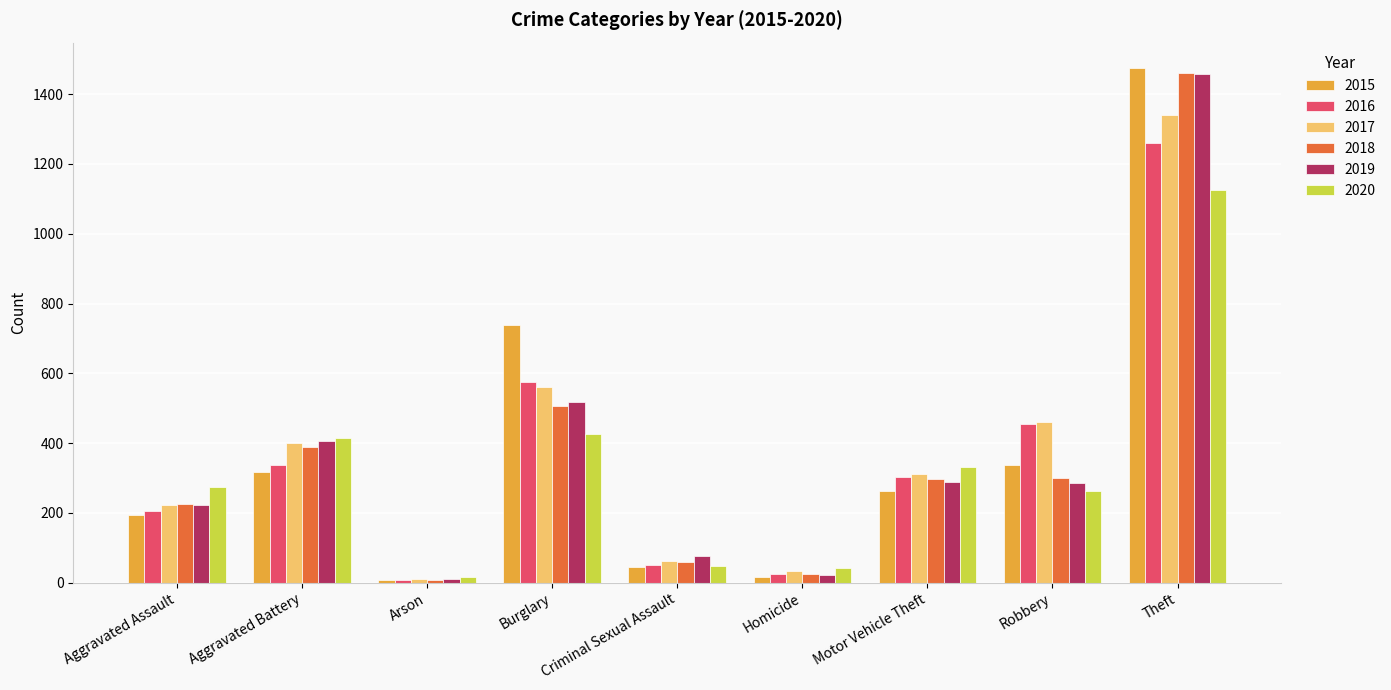

True or false: 2017 has a value of 1339 at Theft.

True